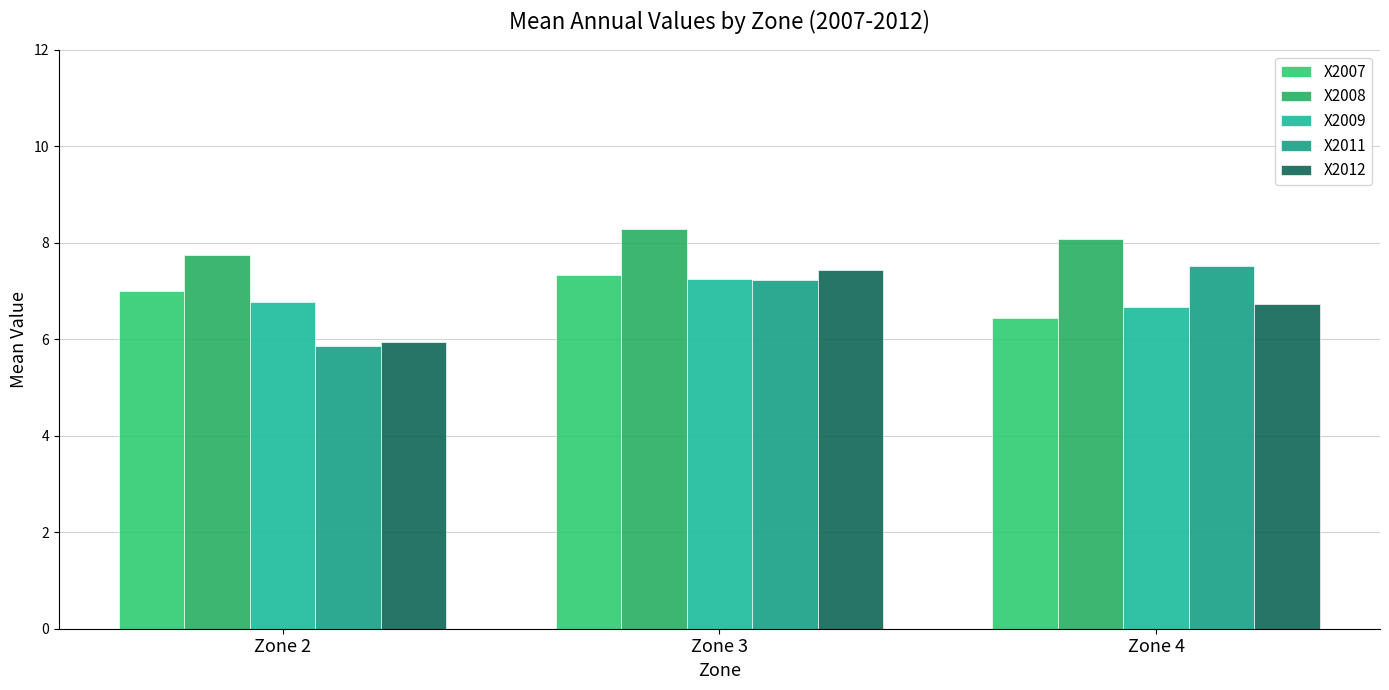

At which category is the sum across all series the highest?

Zone 3